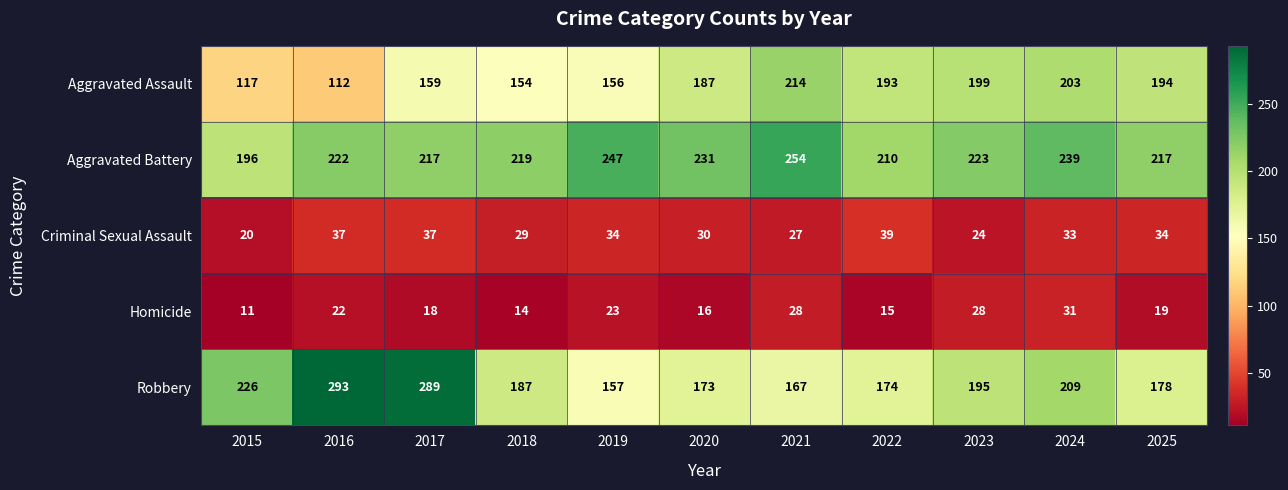

What is the spread (max minus min) of values at 2022?

195